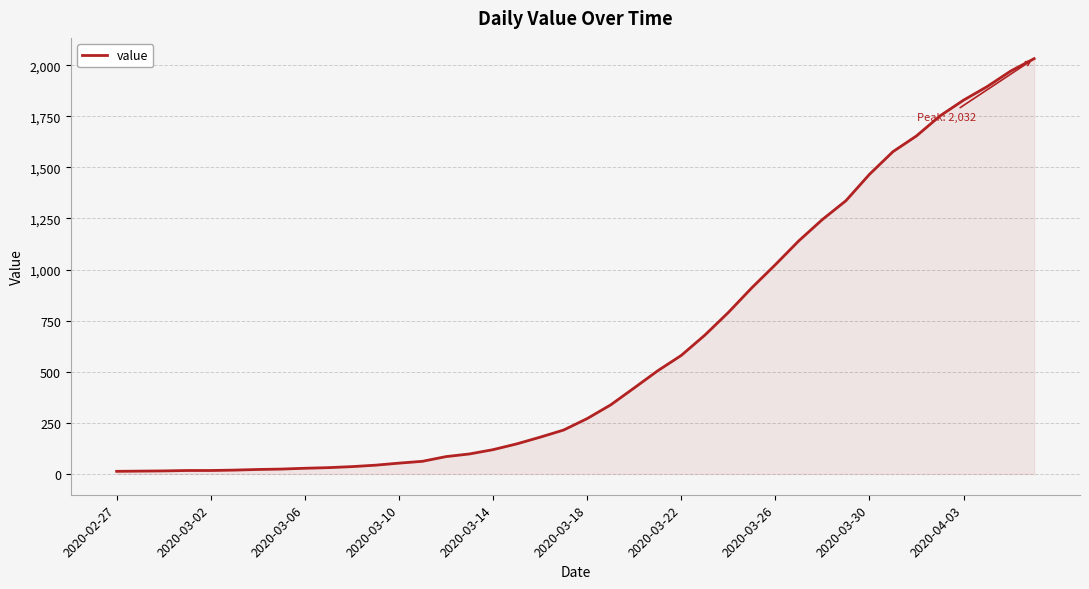

What is the greatest value displayed?

2032